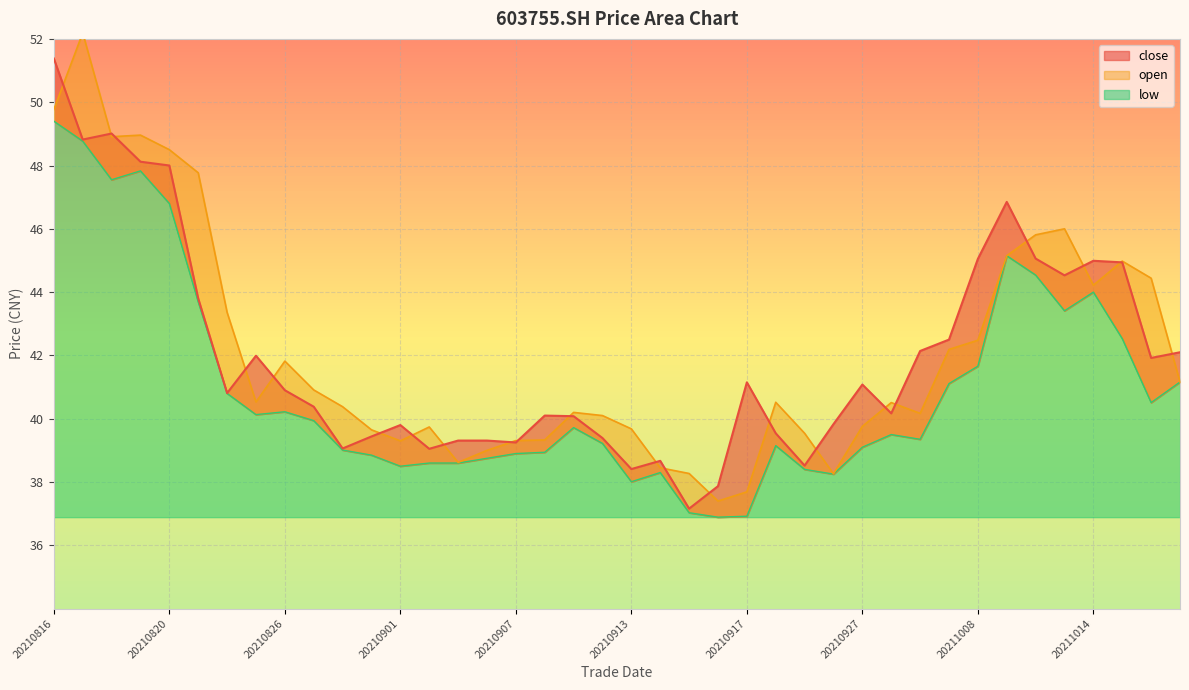

How many values in the open series exceed 40?

25